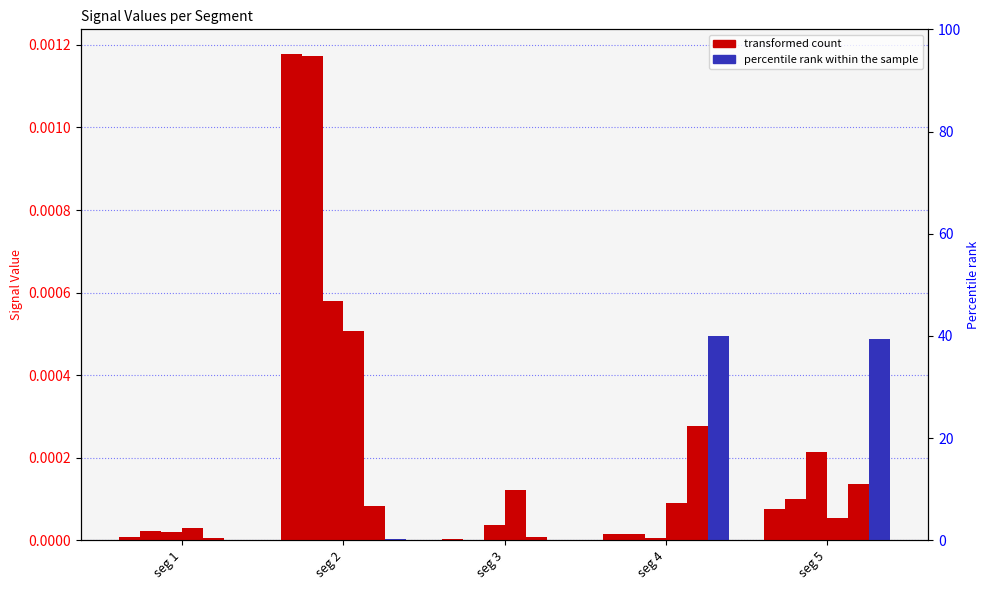

The Signal Value 6 series shows 0.0 at seg 3. True or false?

True